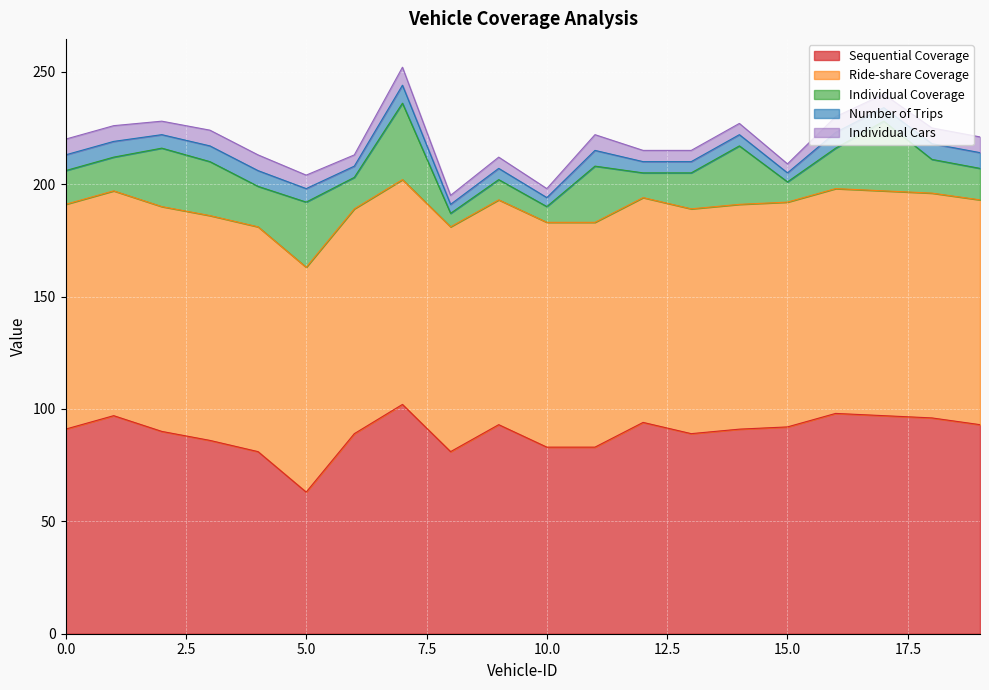

What is the value of the Sequential Coverage point at the 6th from the left?

63